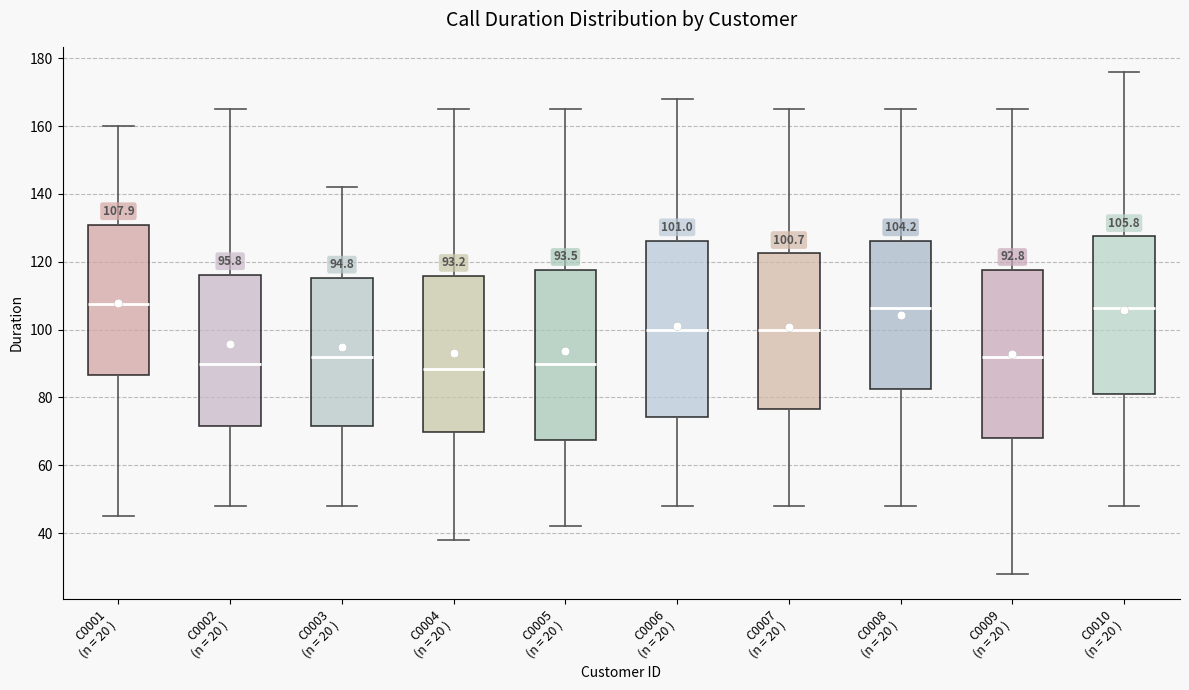

Comparing the boxes themselves (not the whiskers), which one is the tallest?

C0006 (n = 20 )